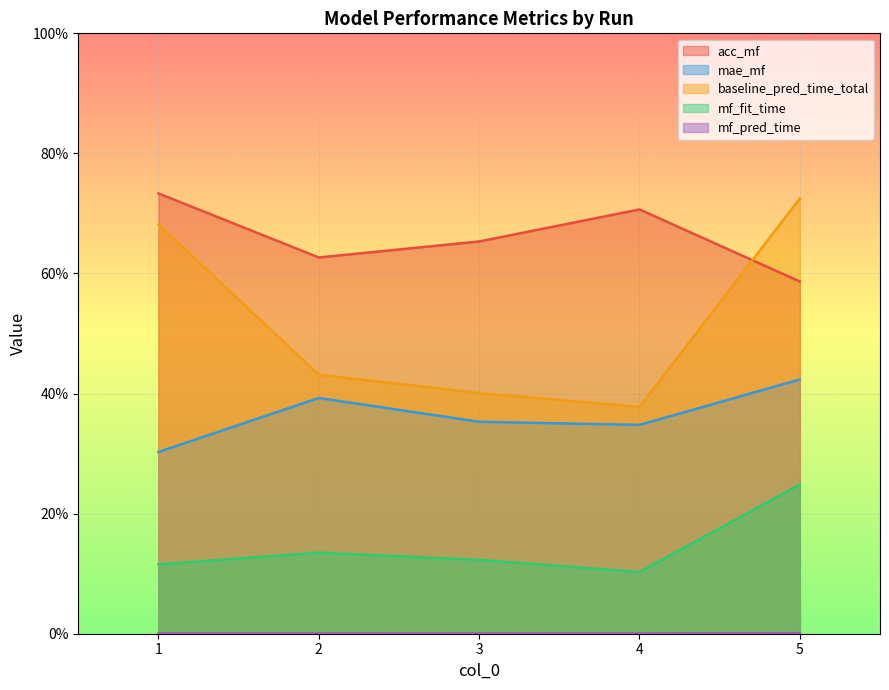

How many interior local valleys does the mf_pred_time series have?

2